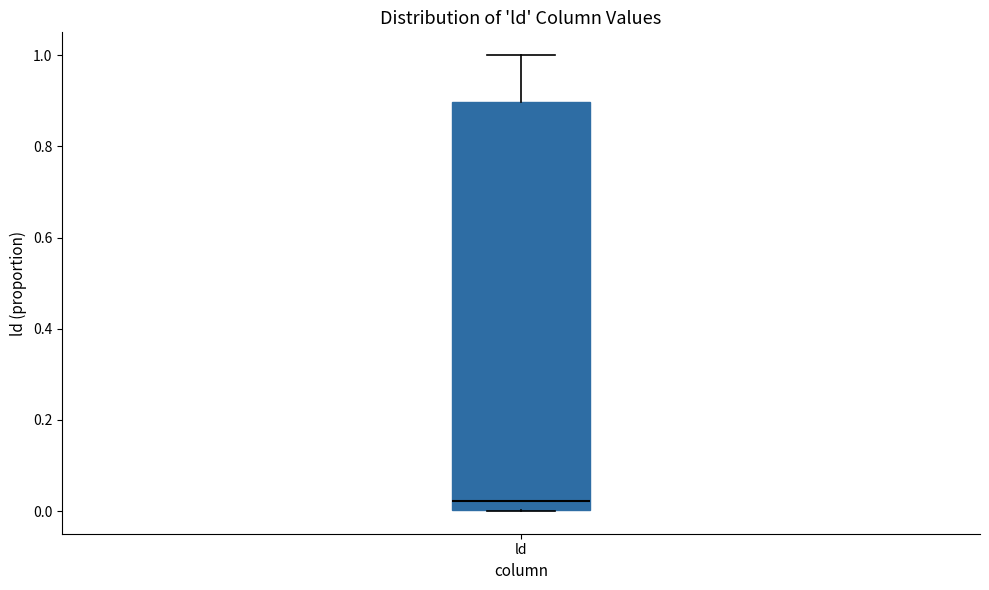

Transcribe this box plot: give where the median line is, the range the box spans, and where the two whiskers end, as read against the y-axis. The values are not printed on the chart, so give them approximately, as read against the axis.

median 0.02, box 0.00 to 0.90, whiskers 0.00 to 1.00